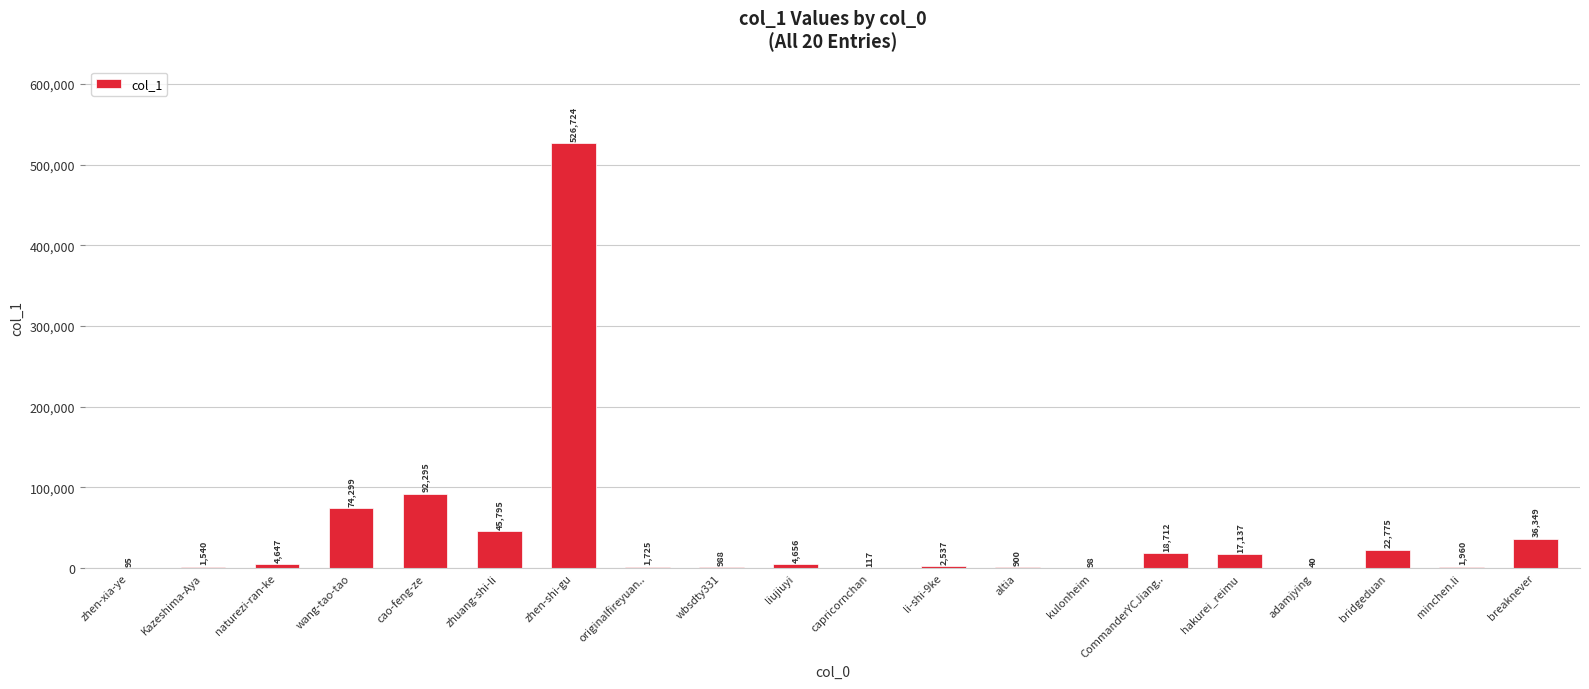

How many series are shown in this chart?

1